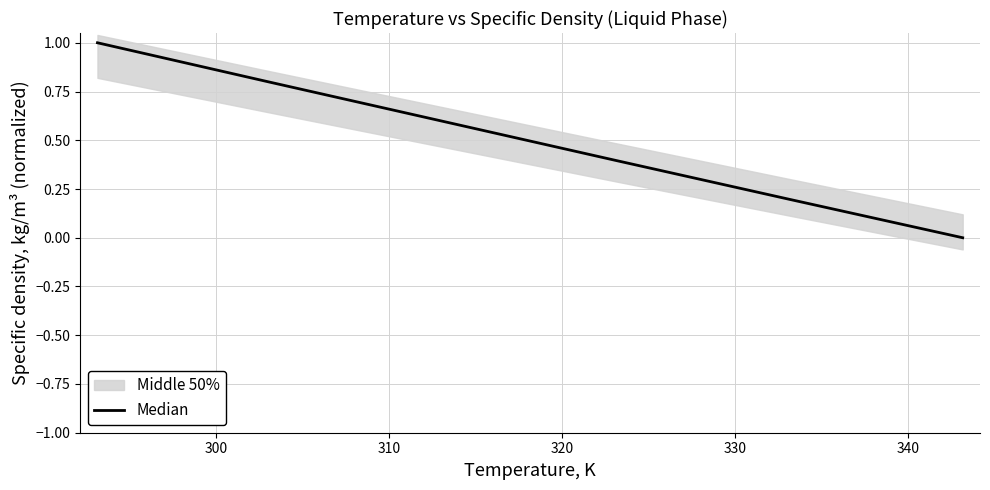

Reading left to right, what are all the values shown in this chart?

1.0	0.8	0.6	0.4	0.2	0.0